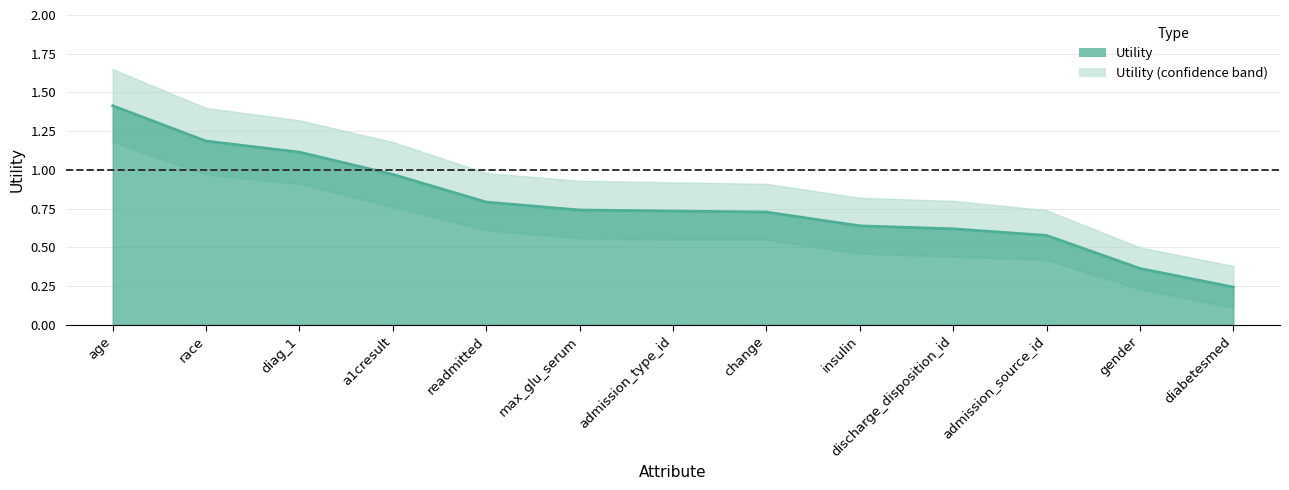

What is the difference between the highest and lowest values at a1cresult?

0.4